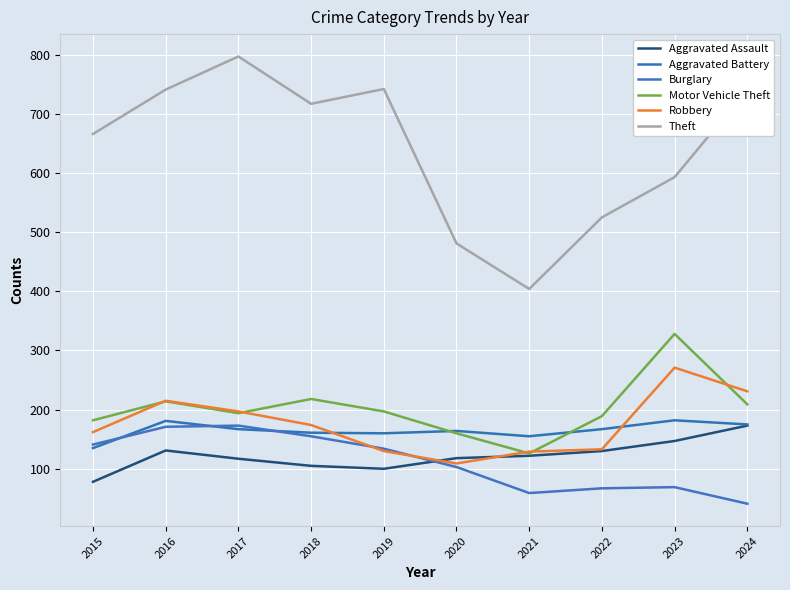

What is the difference between the highest and lowest values at 2024?

700